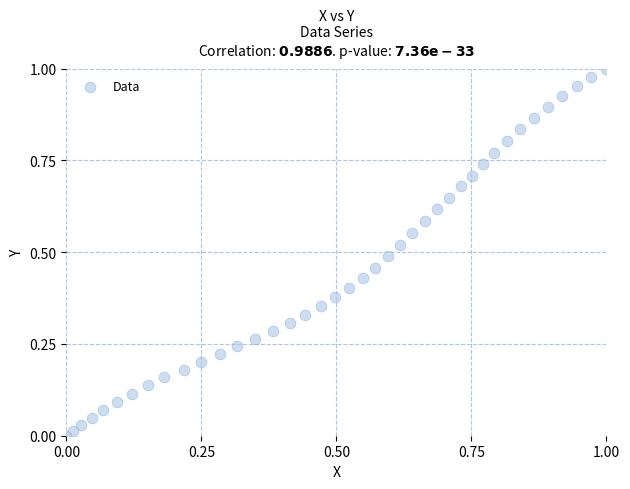

How many data points are displayed?

40